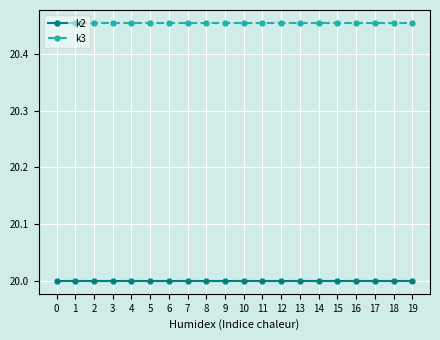

Is the value of k2 at 1 greater than the value of k3 at 8?

No